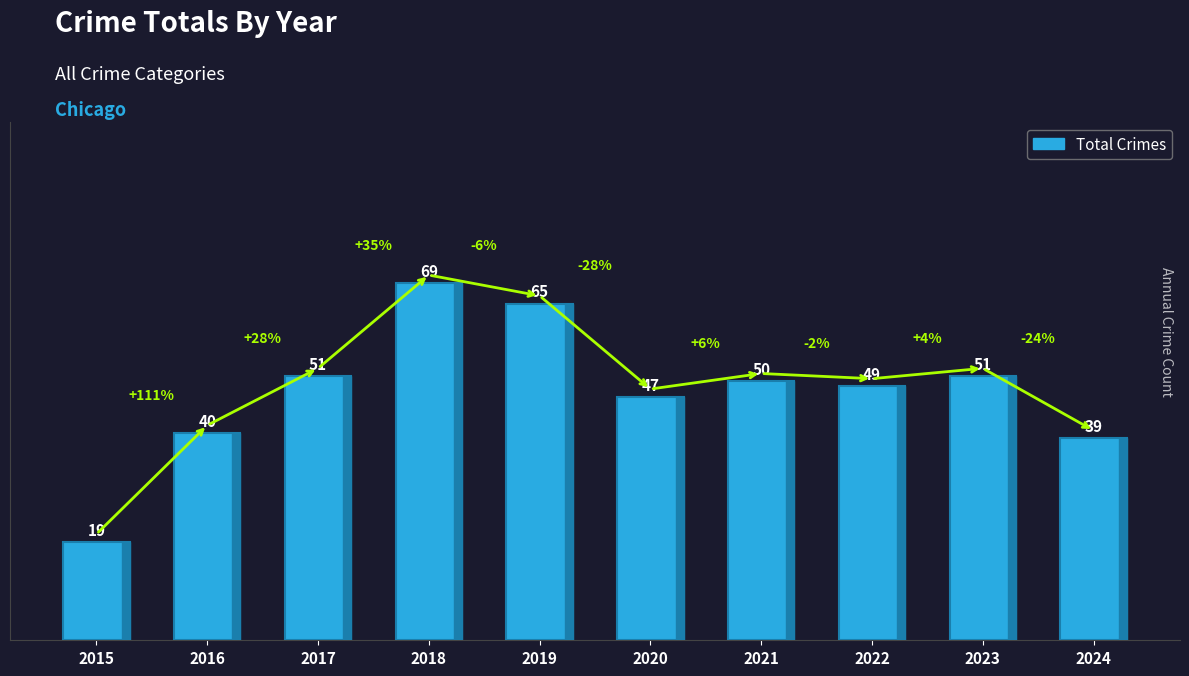

How many distinct data groups are displayed?

1